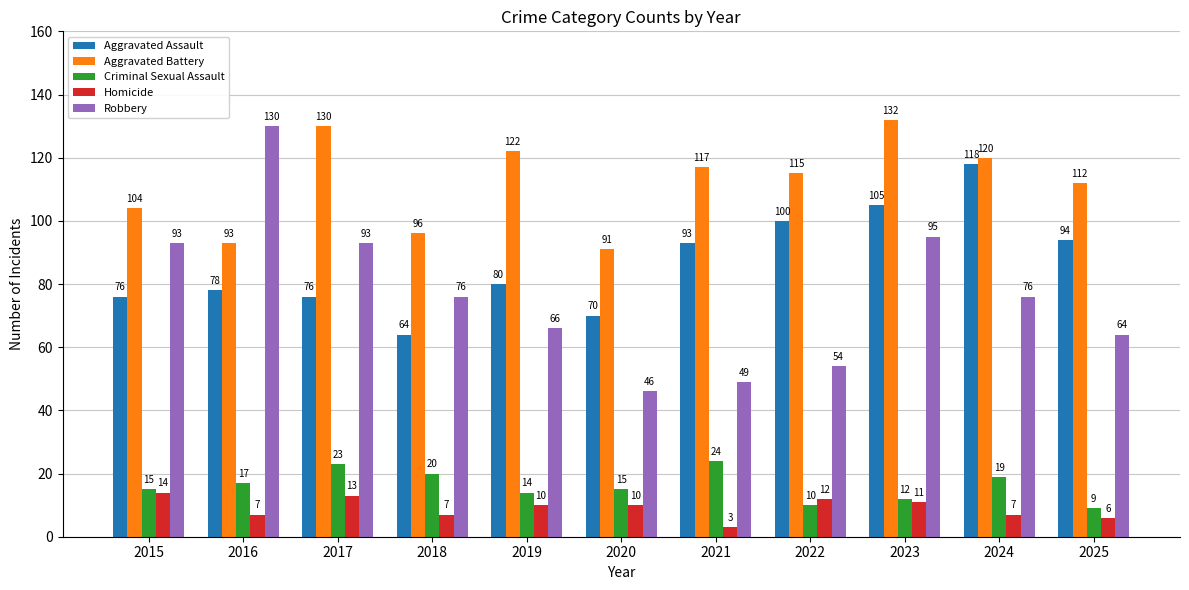

Reading left to right, list all the values displayed in this chart.

Aggravated Assault: 2015=76	2016=78	2017=76	2018=64	2019=80	2020=70	2021=93	2022=100	2023=105	2024=118	2025=94
Aggravated Battery: 2015=104	2016=93	2017=130	2018=96	2019=122	2020=91	2021=117	2022=115	2023=132	2024=120	2025=112
Criminal Sexual Assault: 2015=15	2016=17	2017=23	2018=20	2019=14	2020=15	2021=24	2022=10	2023=12	2024=19	2025=9
Homicide: 2015=14	2016=7	2017=13	2018=7	2019=10	2020=10	2021=3	2022=12	2023=11	2024=7	2025=6
Robbery: 2015=93	2016=130	2017=93	2018=76	2019=66	2020=46	2021=49	2022=54	2023=95	2024=76	2025=64